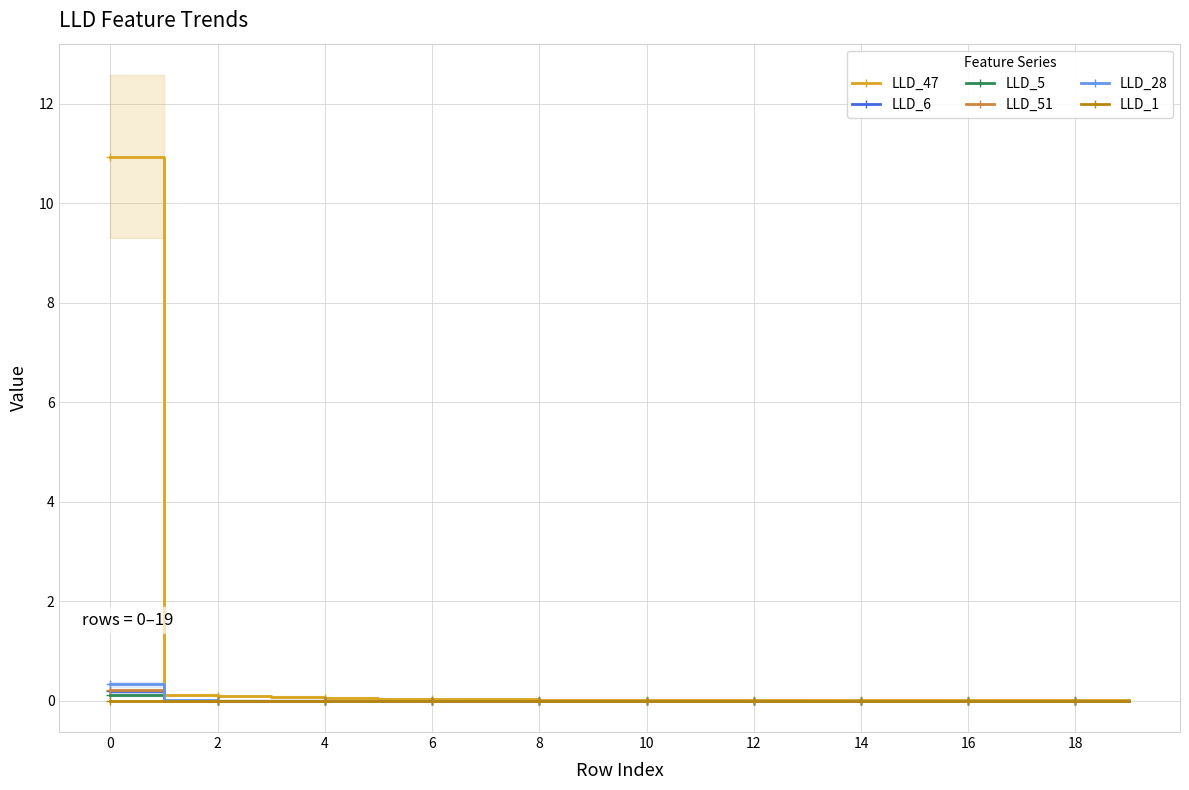

Which series ends up on top after the final intersection of LLD_28 and LLD_51?

LLD_28